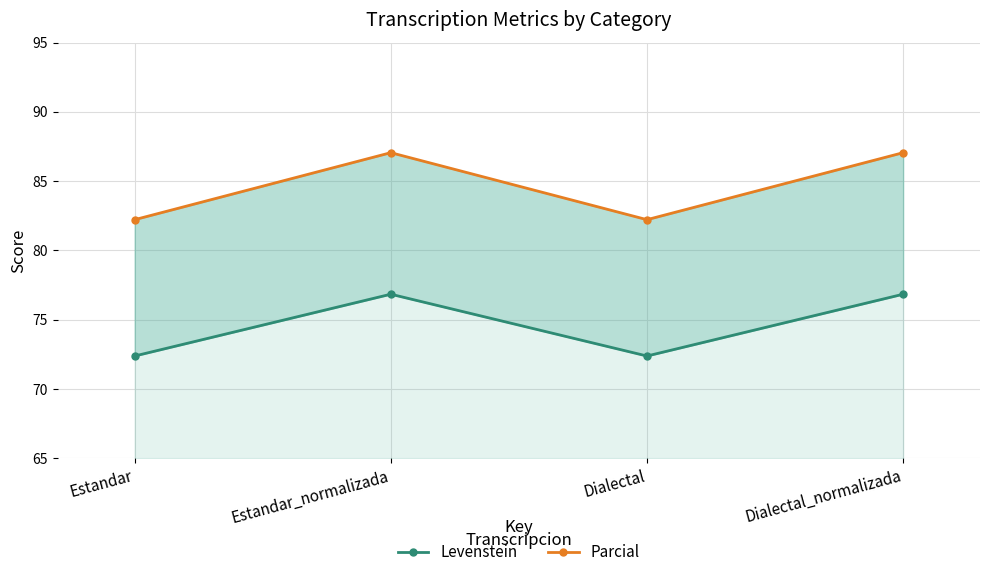

True or false: Levenstein and Parcial cross at least once.

False